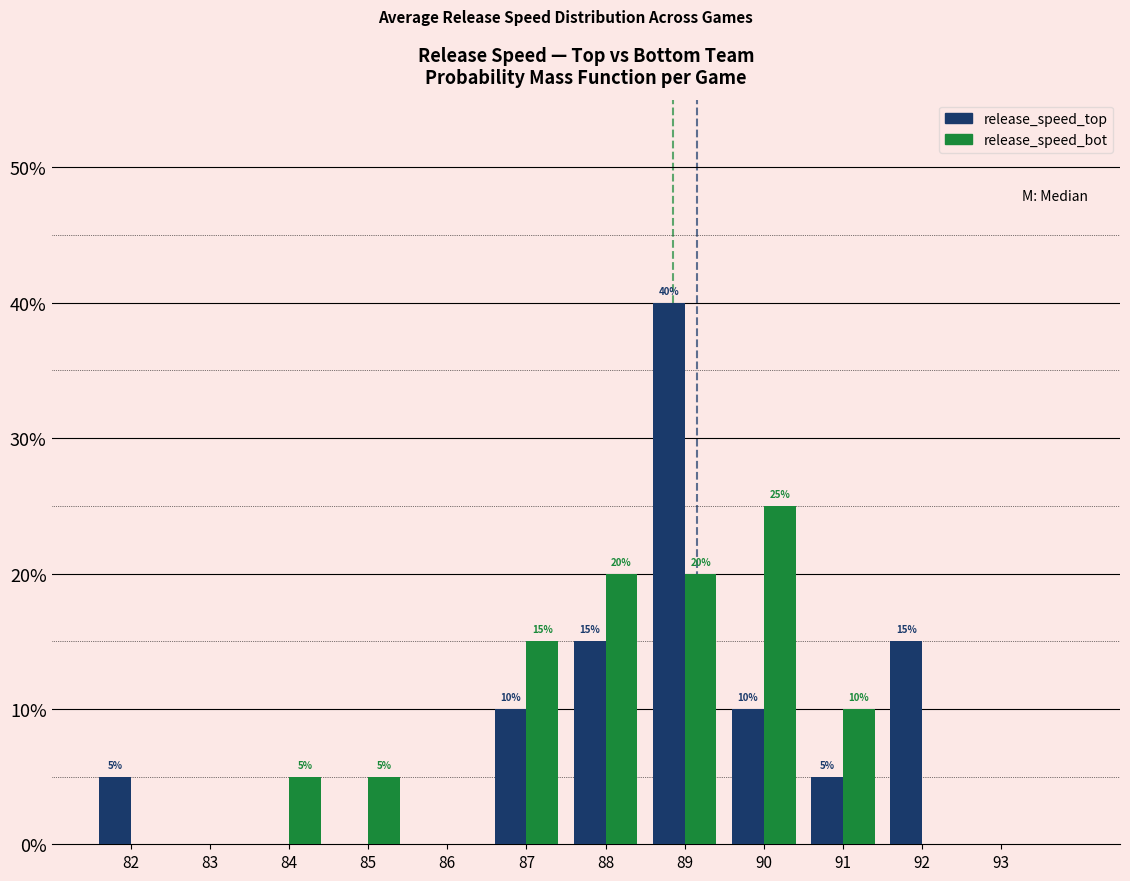

Are the bars horizontal?

No